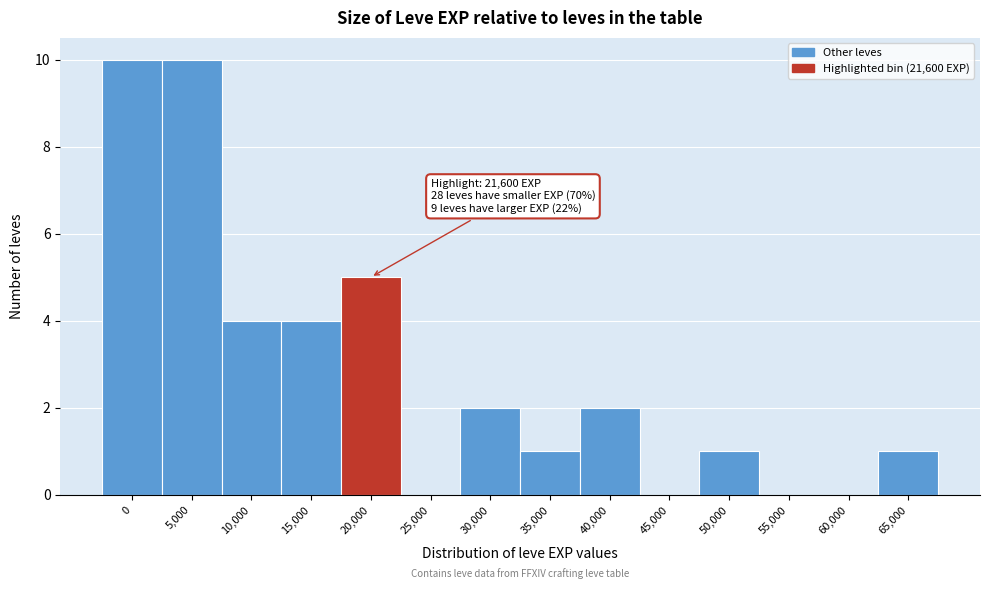

Reading left to right, list all the values displayed in this chart.

0=10	5,000=10	10,000=4	15,000=4	20,000=5	25,000=0	30,000=2	35,000=1	40,000=2	45,000=0	50,000=1	55,000=0	60,000=0	65,000=1